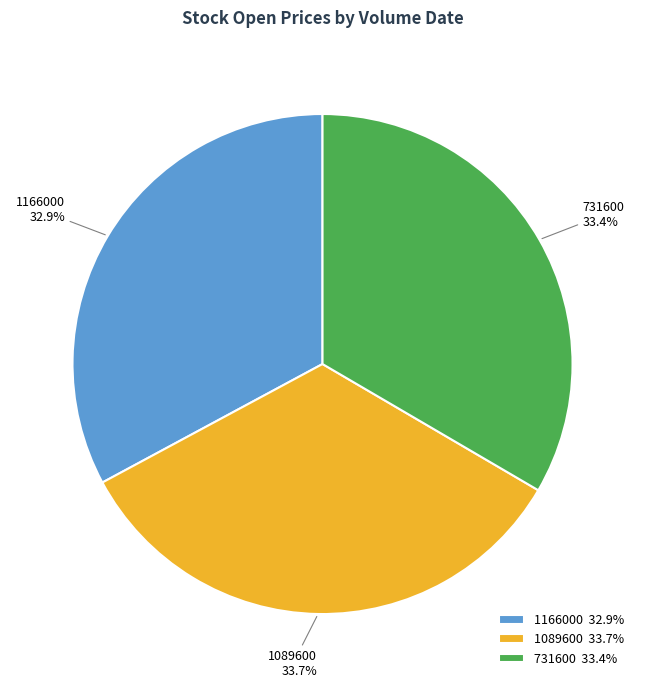

Combined, what portion of the pie is 1089600 and 731600?

67.1%